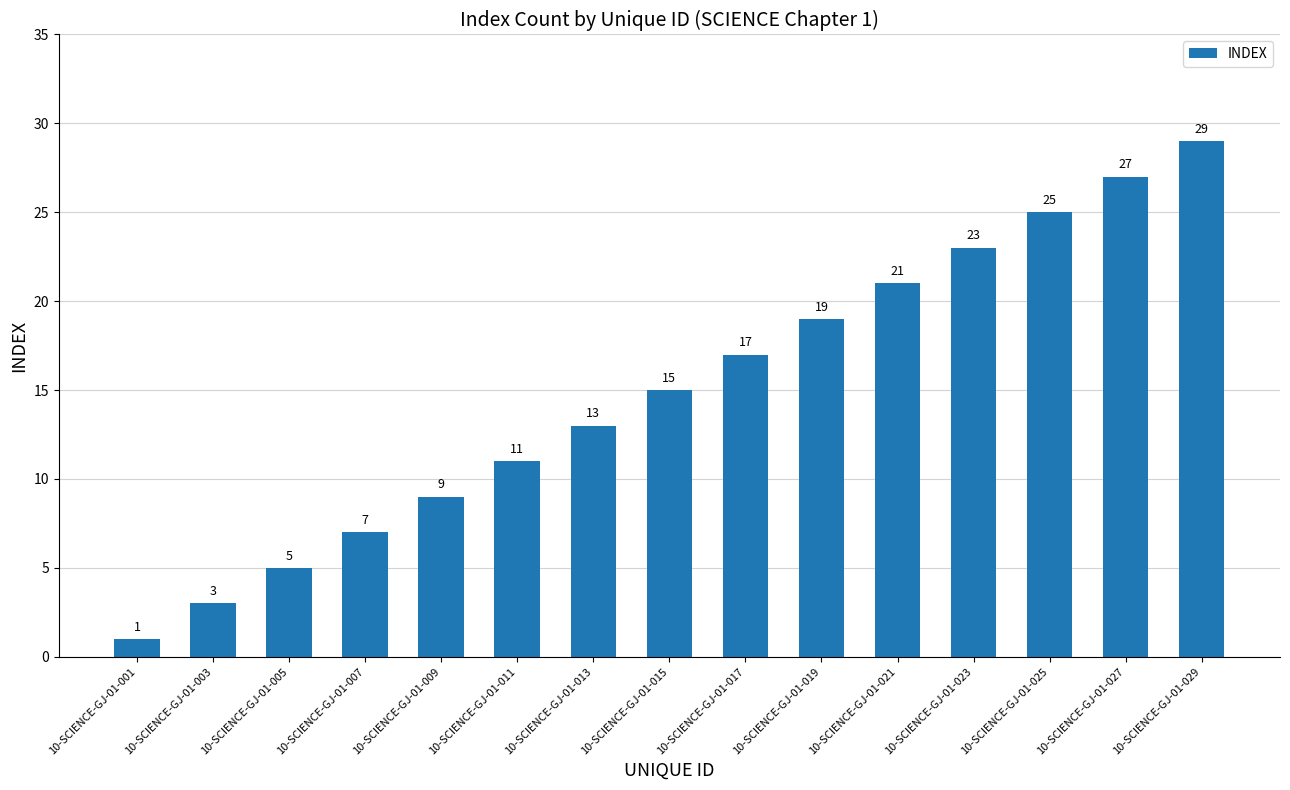

Rank the categories by value from lowest to highest.

10-SCIENCE-GJ-01-001, 10-SCIENCE-GJ-01-003, 10-SCIENCE-GJ-01-005, 10-SCIENCE-GJ-01-007, 10-SCIENCE-GJ-01-009, 10-SCIENCE-GJ-01-011, 10-SCIENCE-GJ-01-013, 10-SCIENCE-GJ-01-015, 10-SCIENCE-GJ-01-017, 10-SCIENCE-GJ-01-019, 10-SCIENCE-GJ-01-021, 10-SCIENCE-GJ-01-023, 10-SCIENCE-GJ-01-025, 10-SCIENCE-GJ-01-027, 10-SCIENCE-GJ-01-029